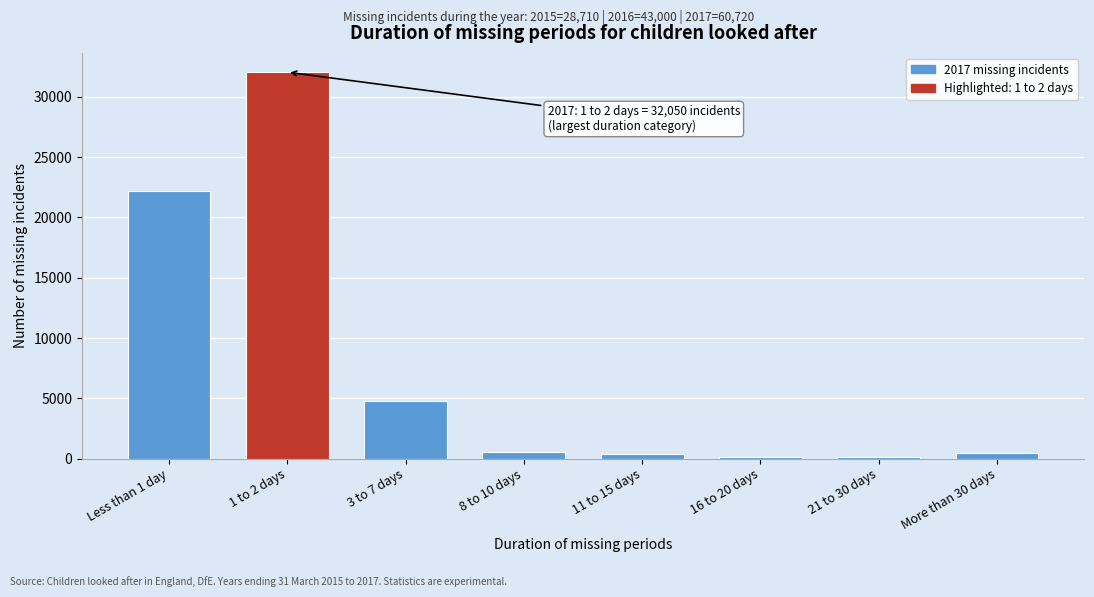

Approximately how many times larger is the value at Less than 1 day compared to 1 to 2 days?

0.7